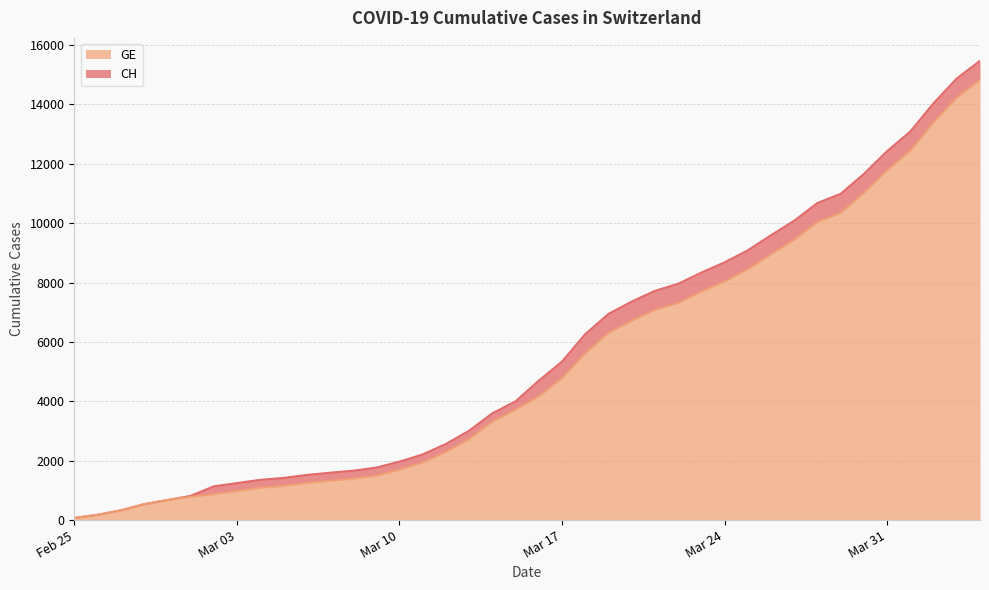

What is the greatest value displayed?

15470